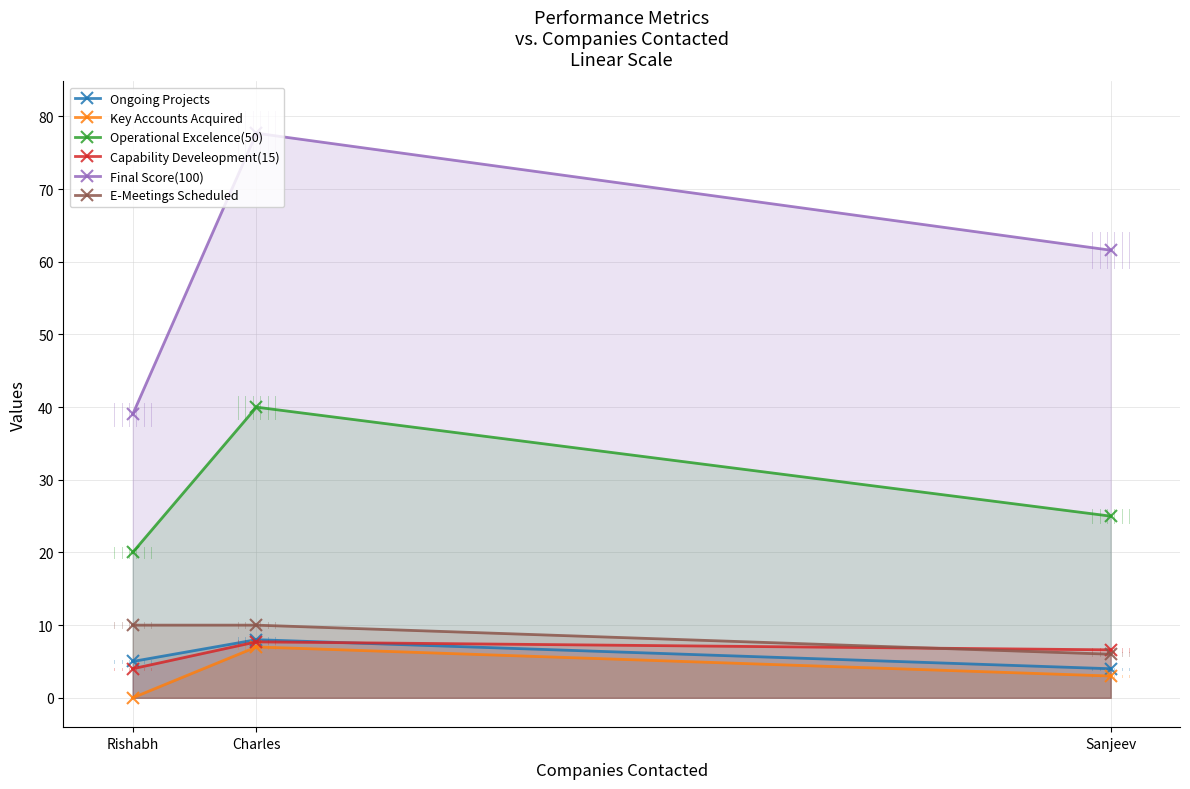

Does the chart have visible grid lines?

Yes